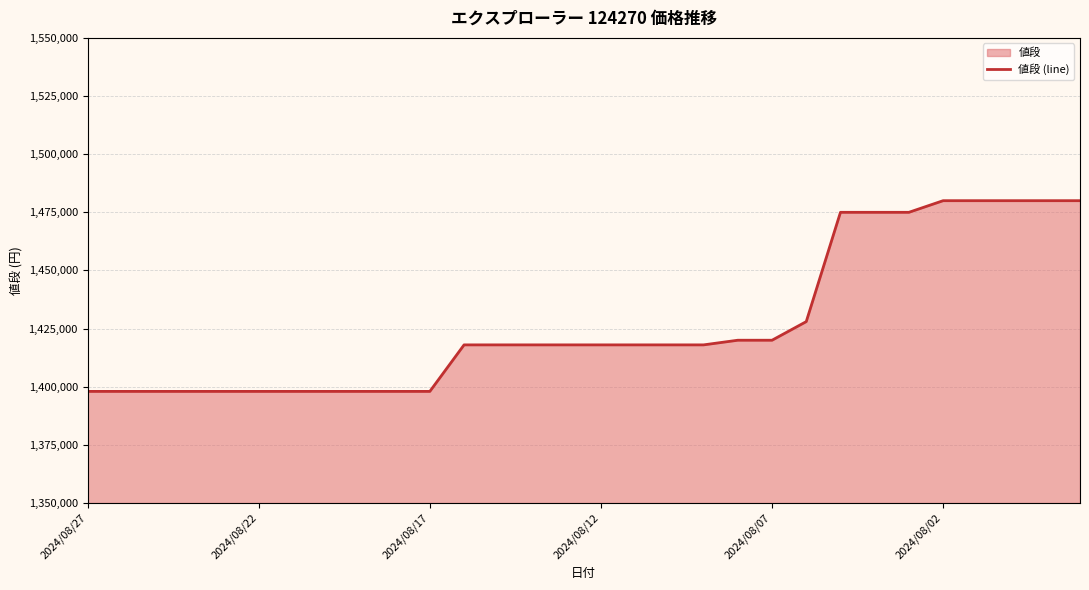

What is the sum of the values at 6 and 22?

2873000